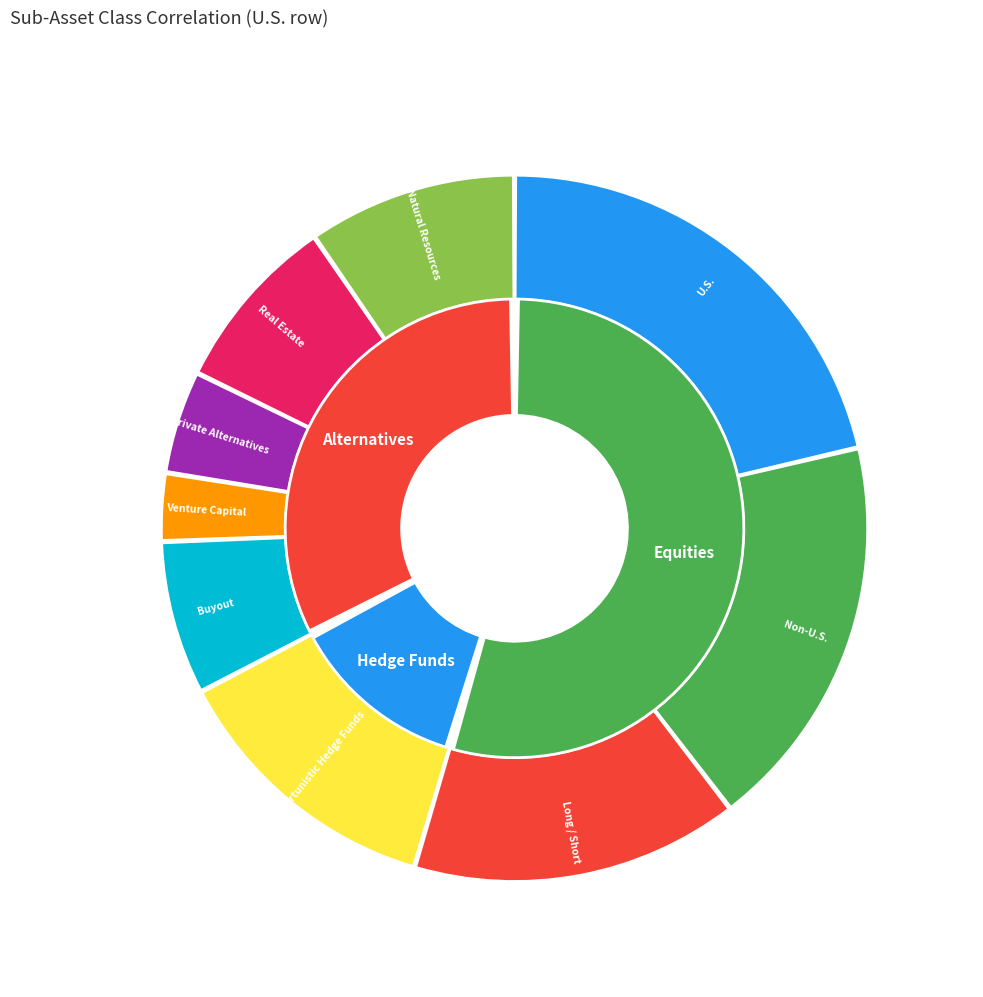

Is it true that Private Alternatives is 5% of the pie?

True